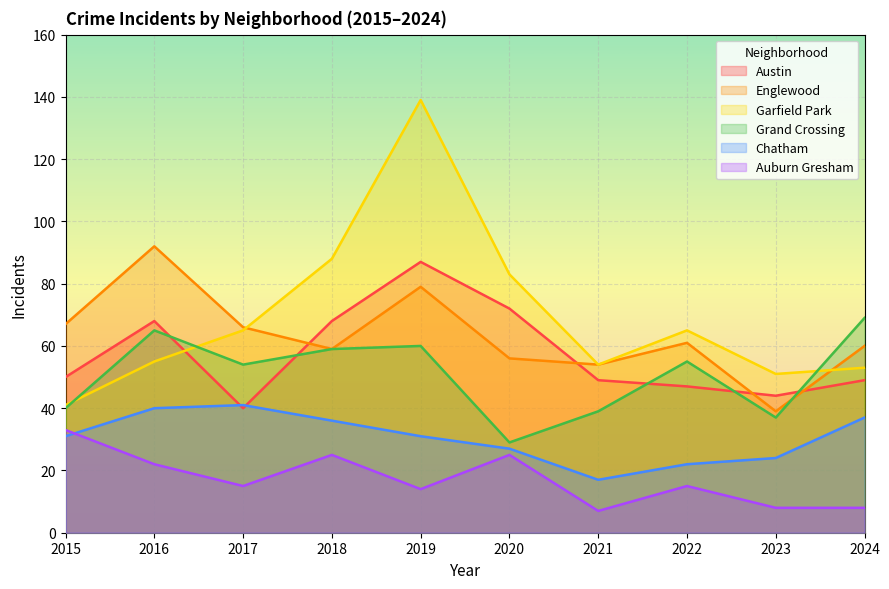

List the series in order of their peak value, lowest first.

Auburn Gresham, Chatham, Grand Crossing, Austin, Englewood, Garfield Park